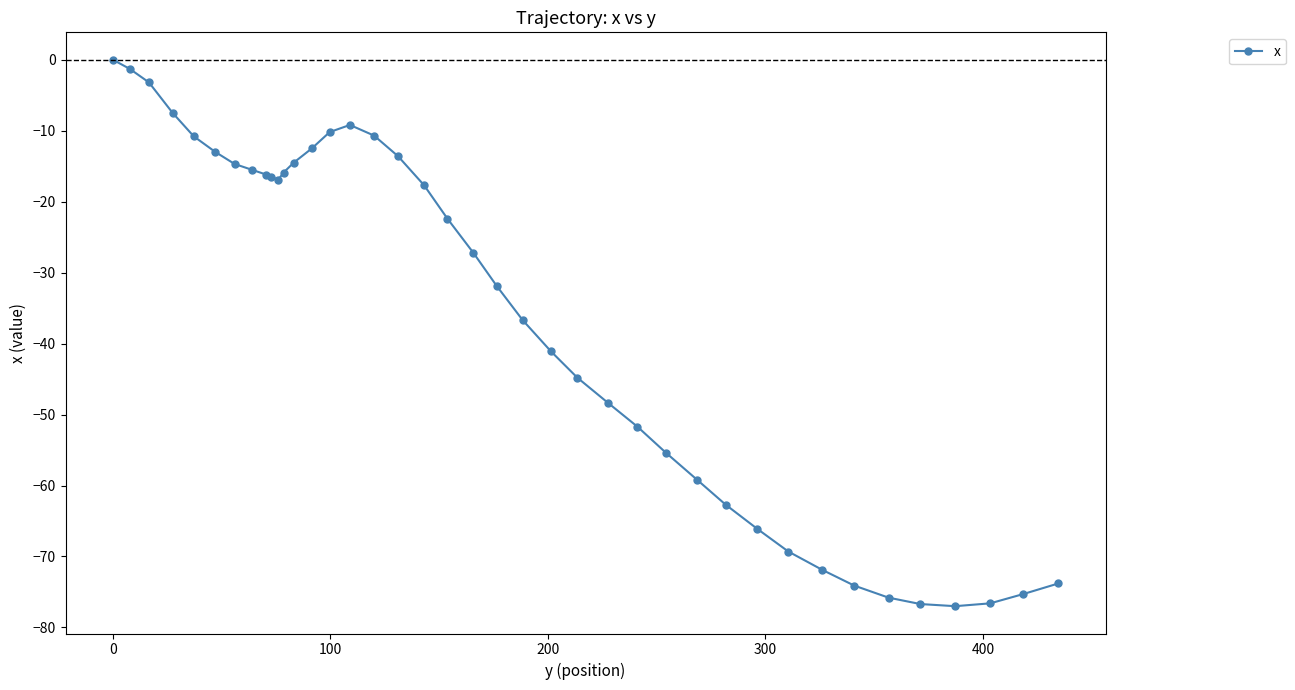

True or false: there are more than 0 points higher than both neighbors.

True